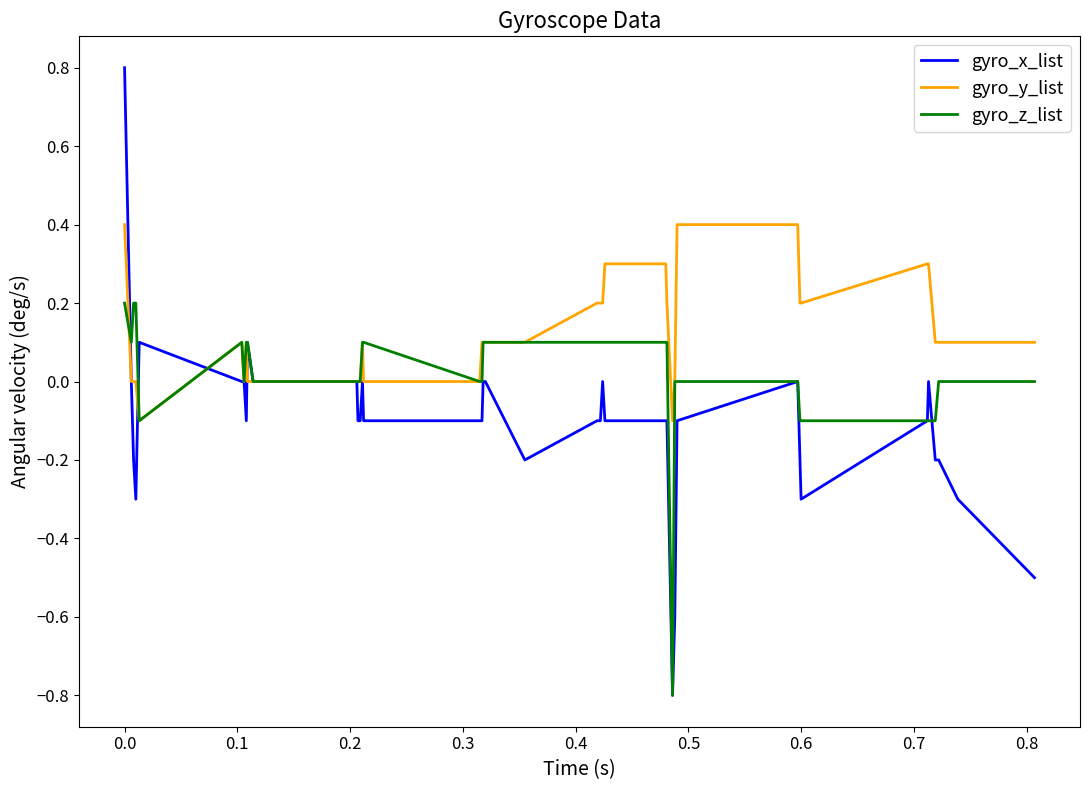

True or false: gyro_x_list has more than 1 interior local peaks.

True